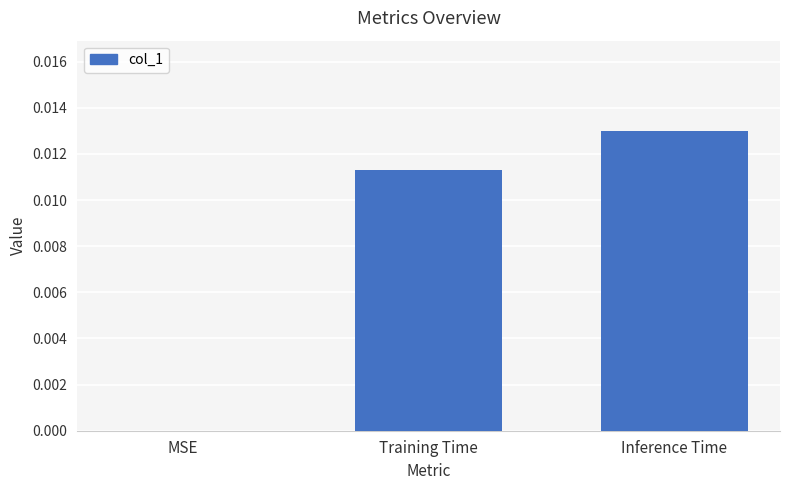

At which label is the value closest to 0?

MSE